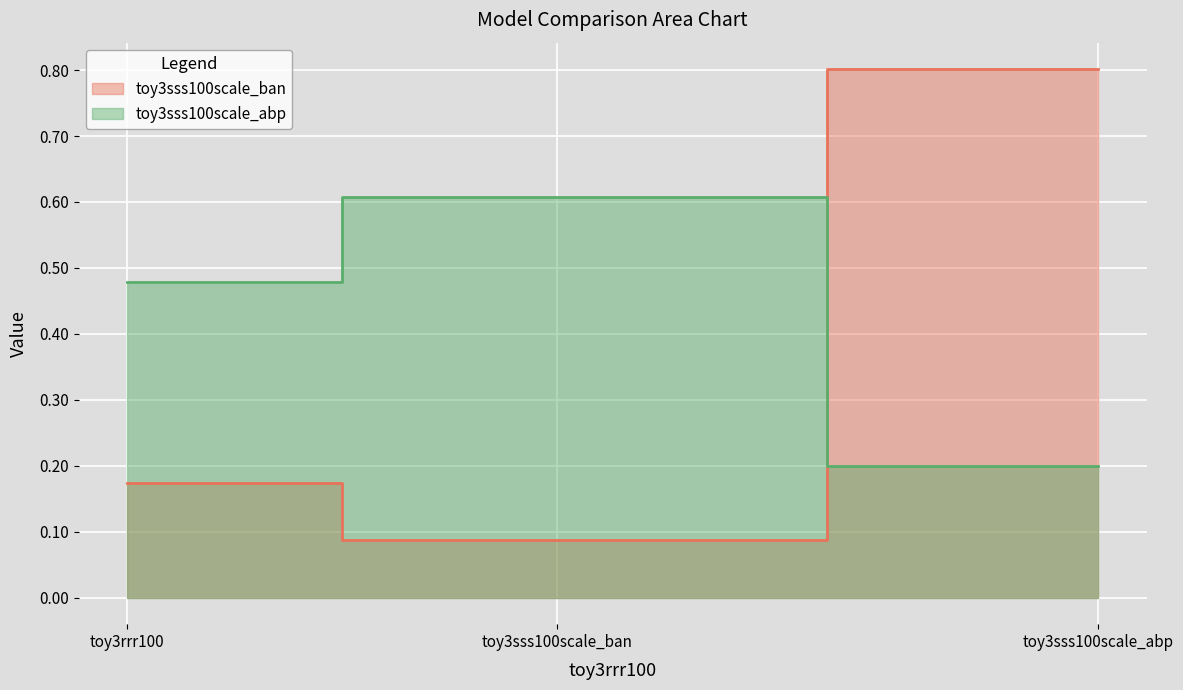

How many toy3sss100scale_ban values are between 0 and 1?

3